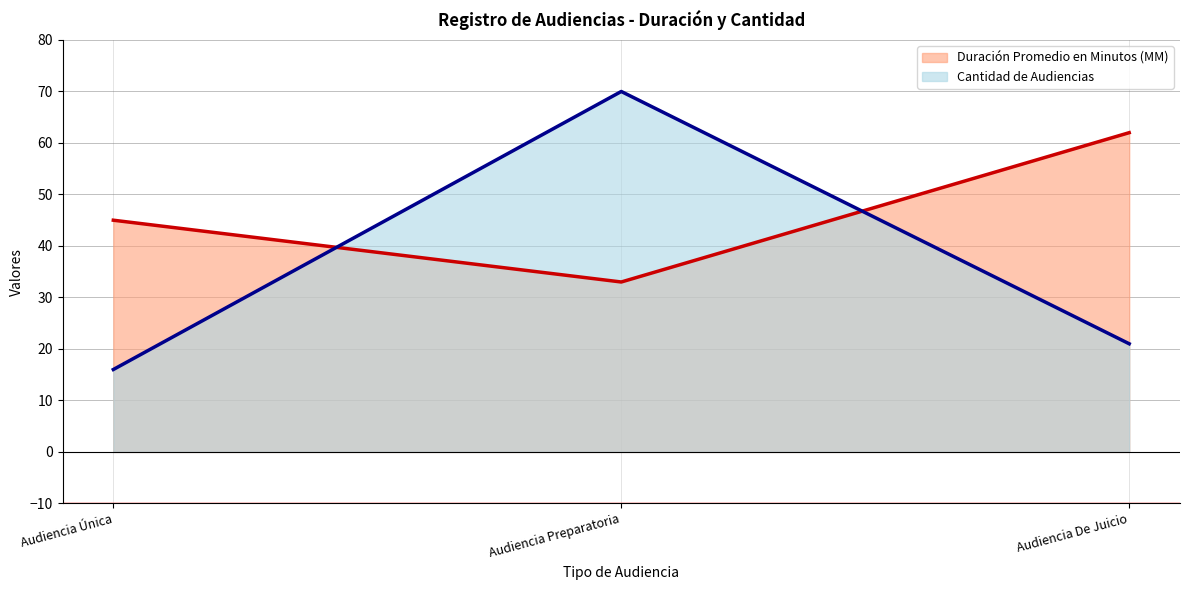

What is the label of the 2nd point from the left?

Audiencia Preparatoria